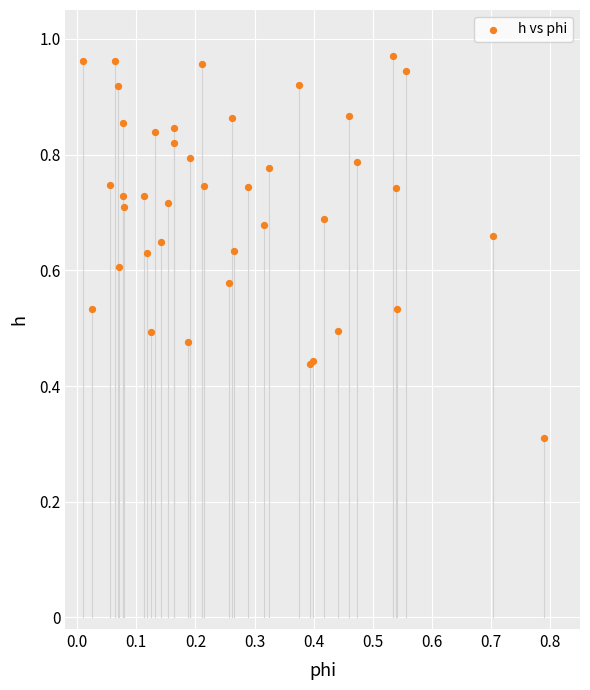

What Y value in the scatter plot is closest to 0?

0.3